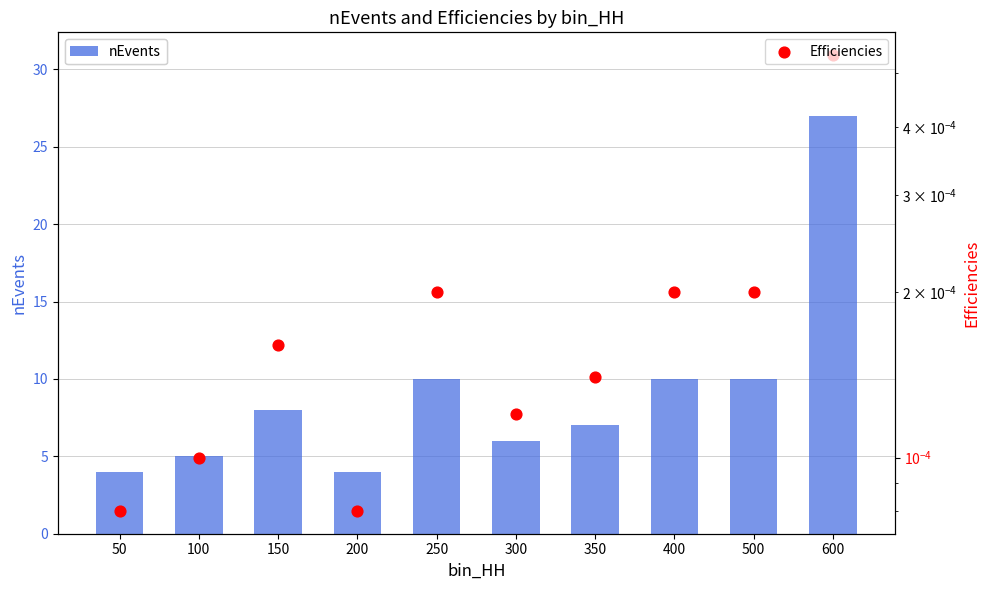

Is the value of Efficiencies at 50 greater than the value of nEvents at 600?

No